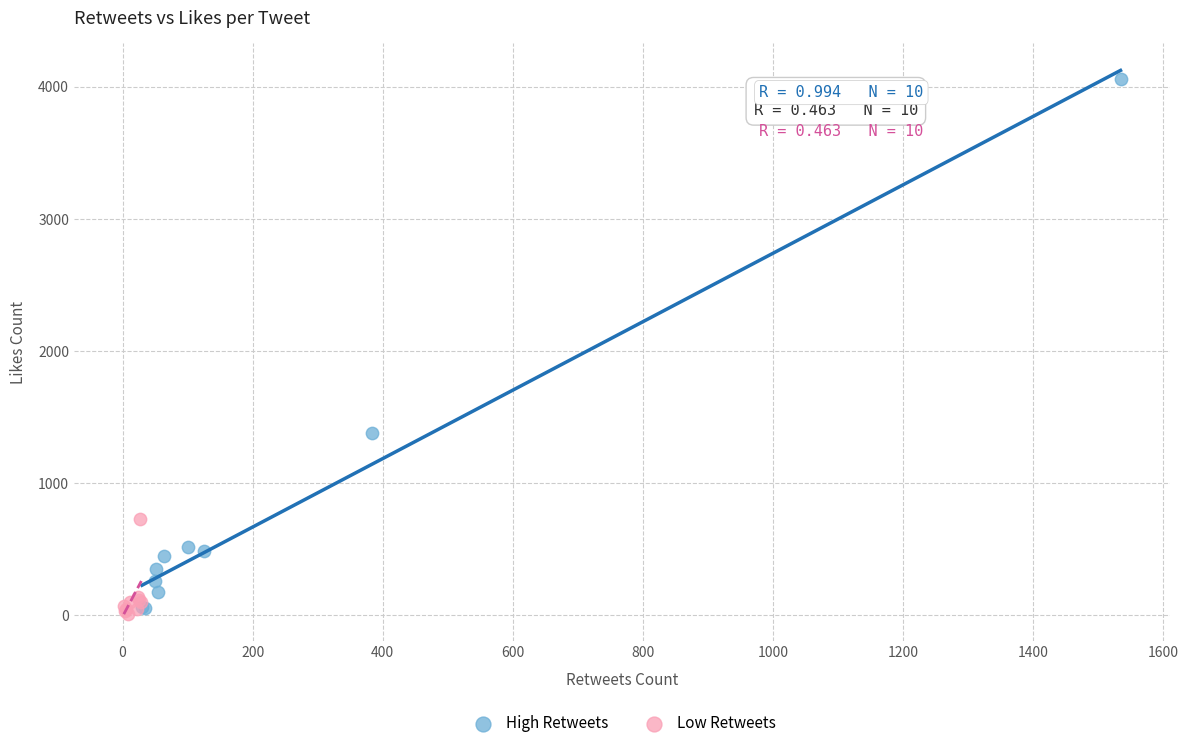

Which series reaches the minimum Y coordinate?

Low Retweets